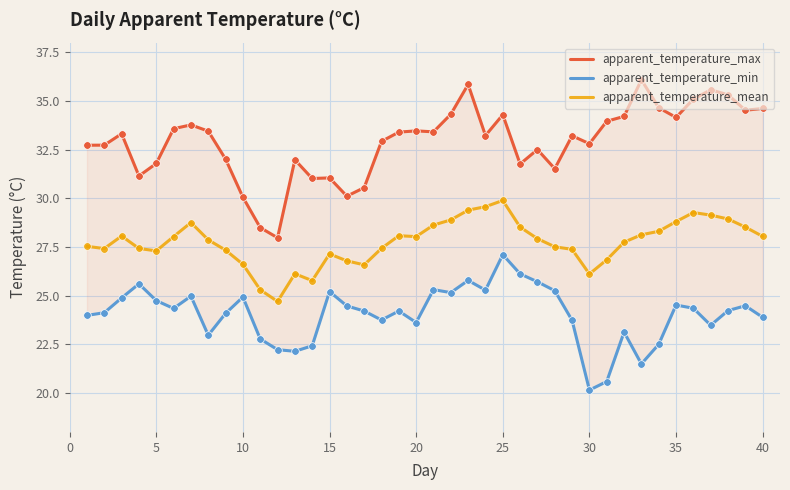

What are all the series names shown in the legend?

apparent_temperature_max, apparent_temperature_min, apparent_temperature_mean